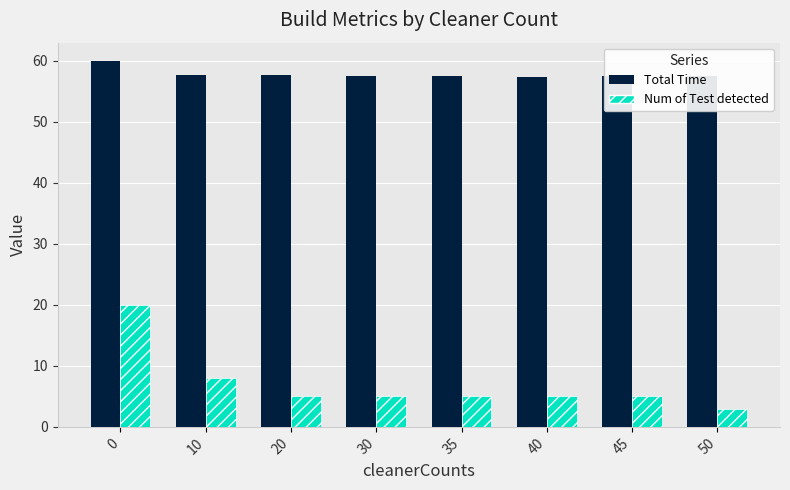

What value does the Num of Test detected series have at 10?

8.0